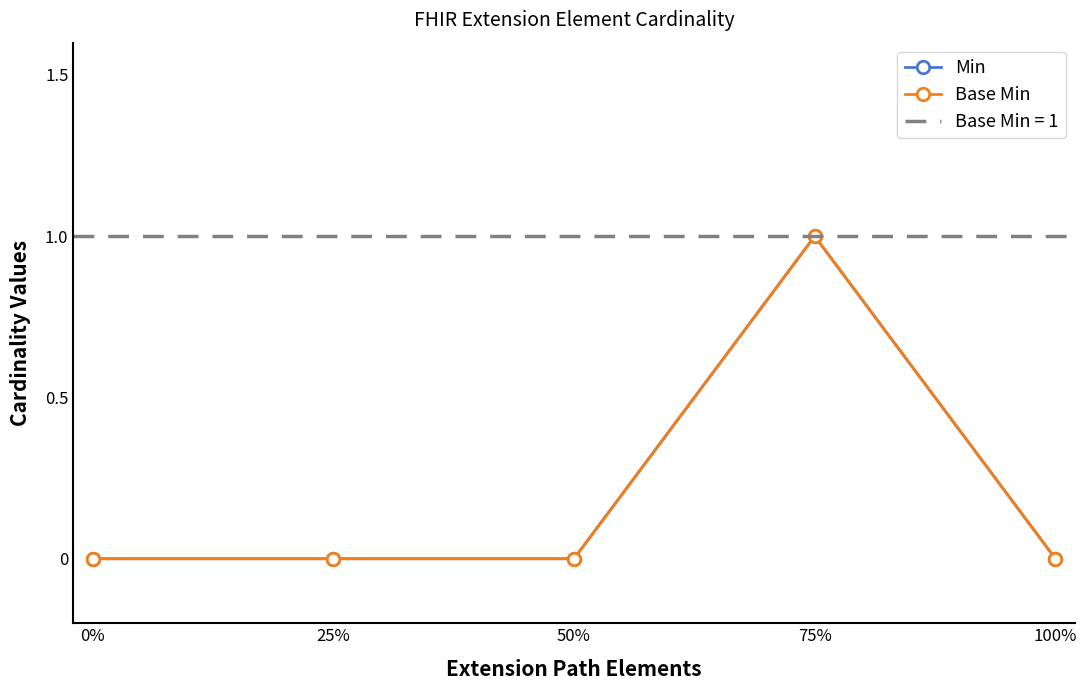

Reading left to right, extract all data points from this chart.

Min: 0	0	0	1	0
Base Min: 0	0	0	1	0